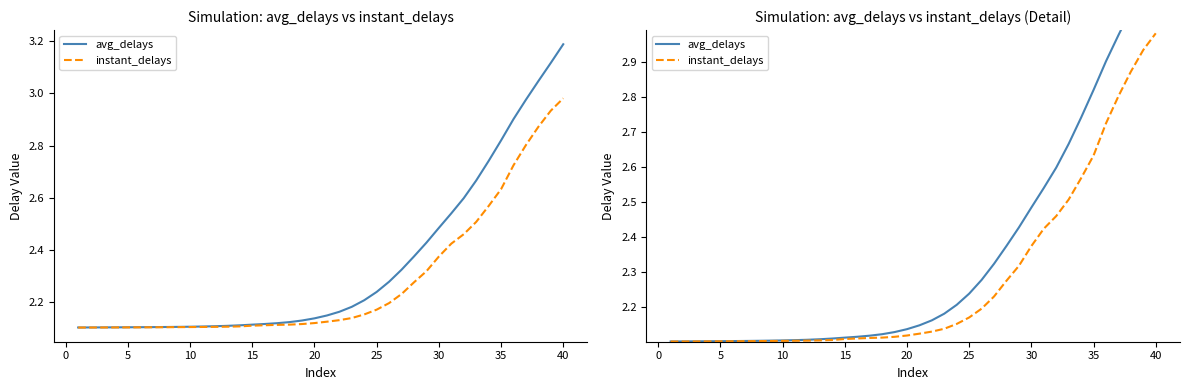

At 31, list the series in order from largest to smallest.

avg_delays, instant_delays